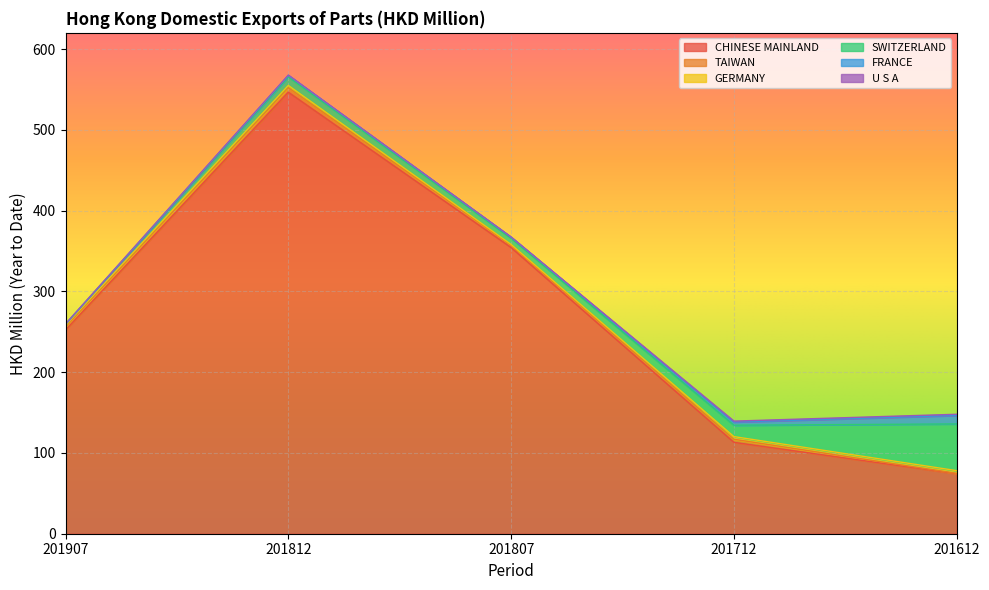

What is the value of the CHINESE MAINLAND point at the 1st from the left?

252.3